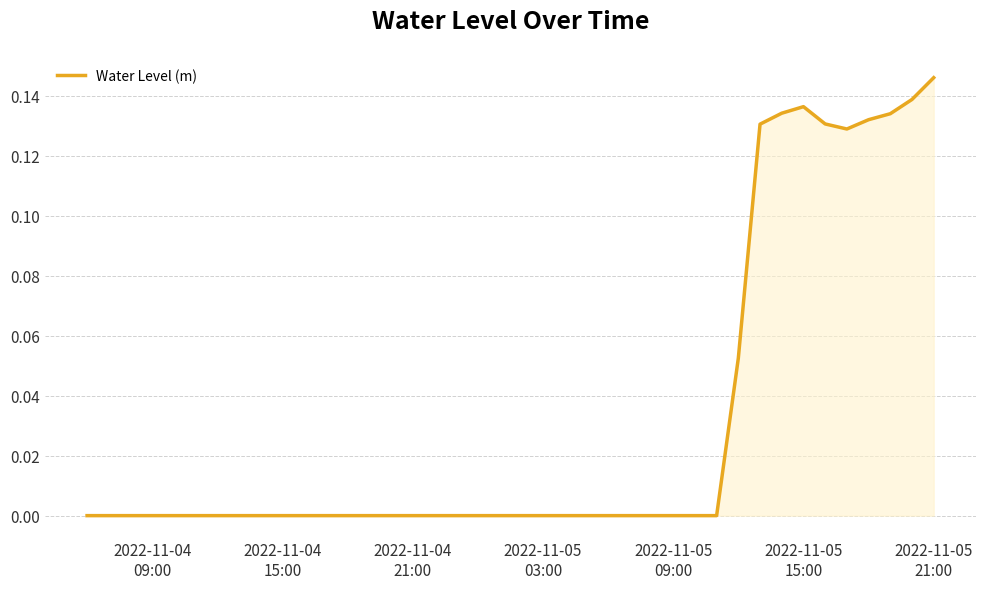

Does the chart have visible grid lines?

Yes